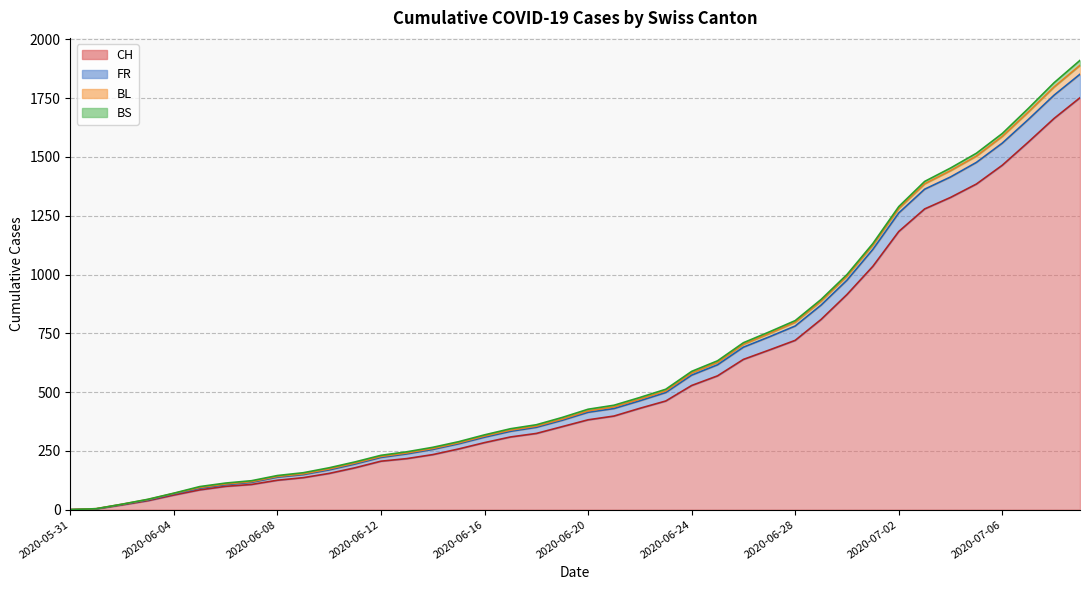

True or false: FR and CH intersect in this chart.

False